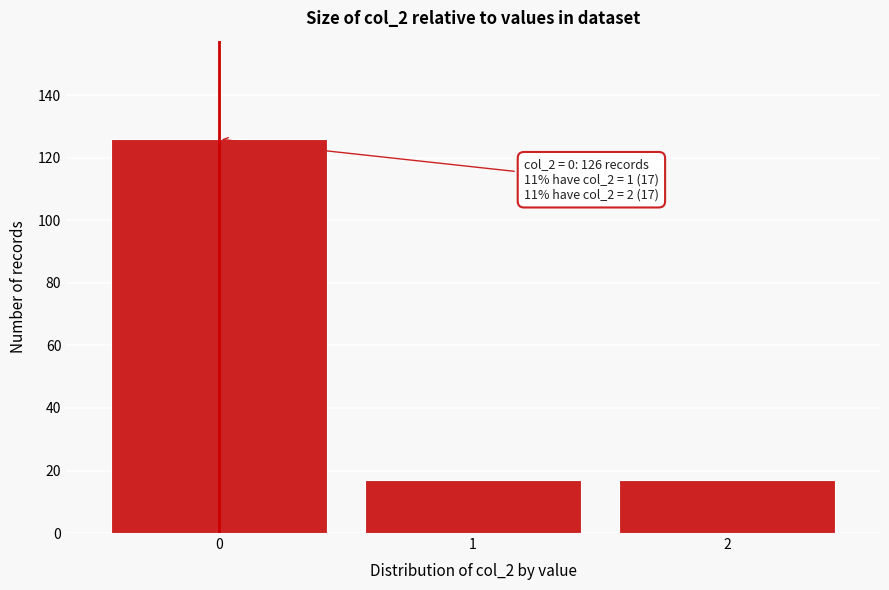

Reading left to right, list all the values displayed in this chart.

0=126	1=17	2=17